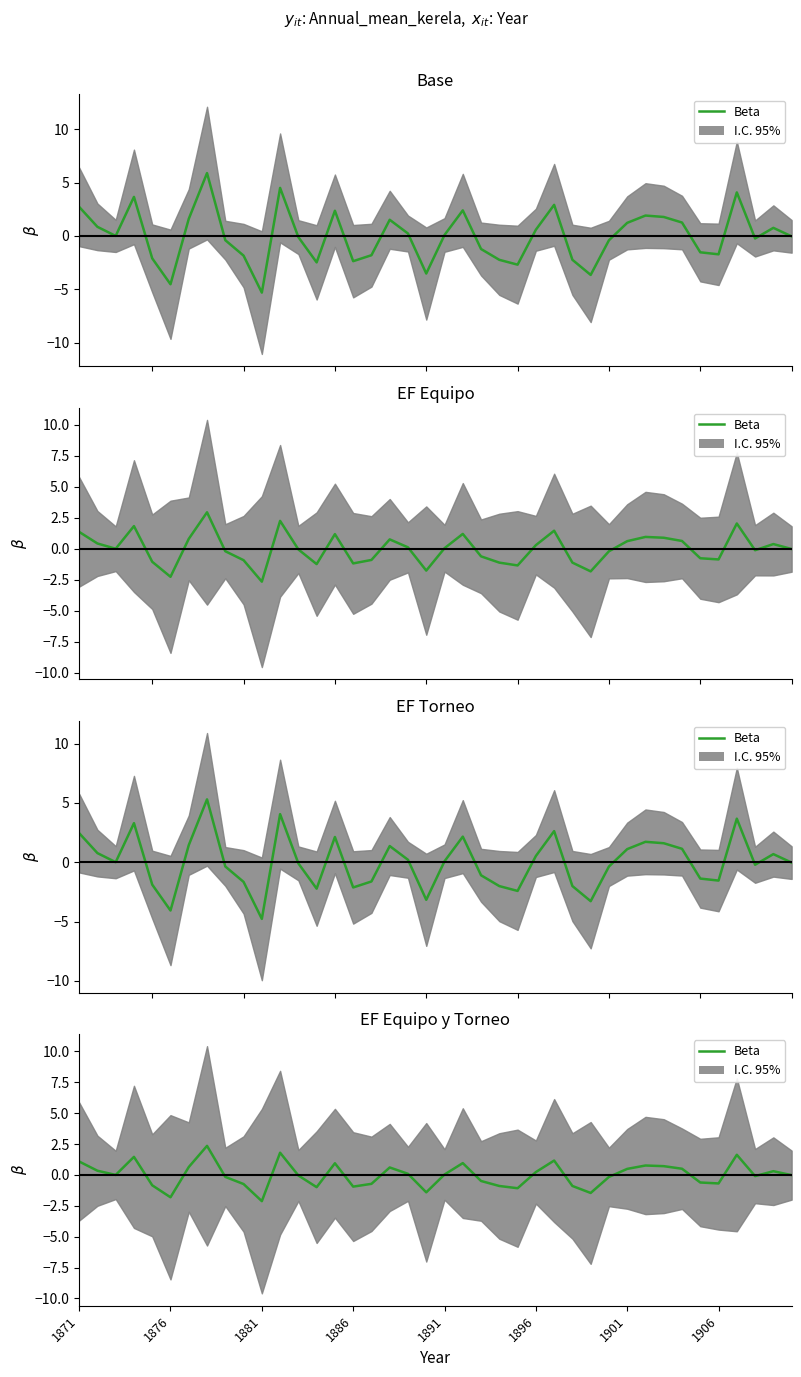

How many data points does each series have?

40